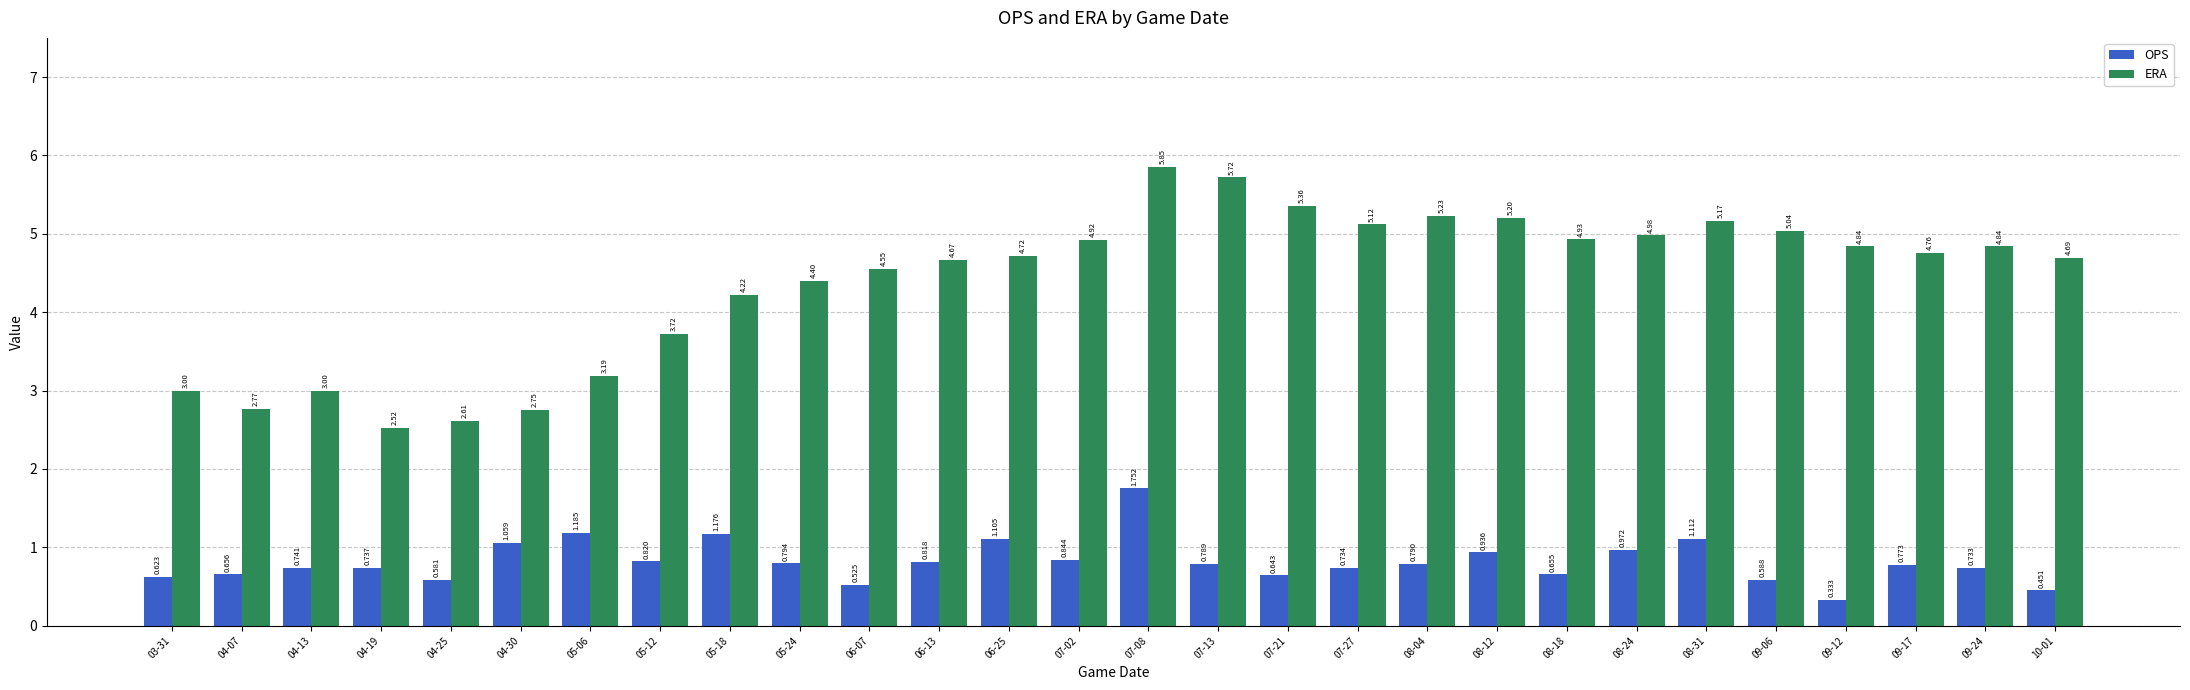

What is the label of the 11th bar from the right?

07-27